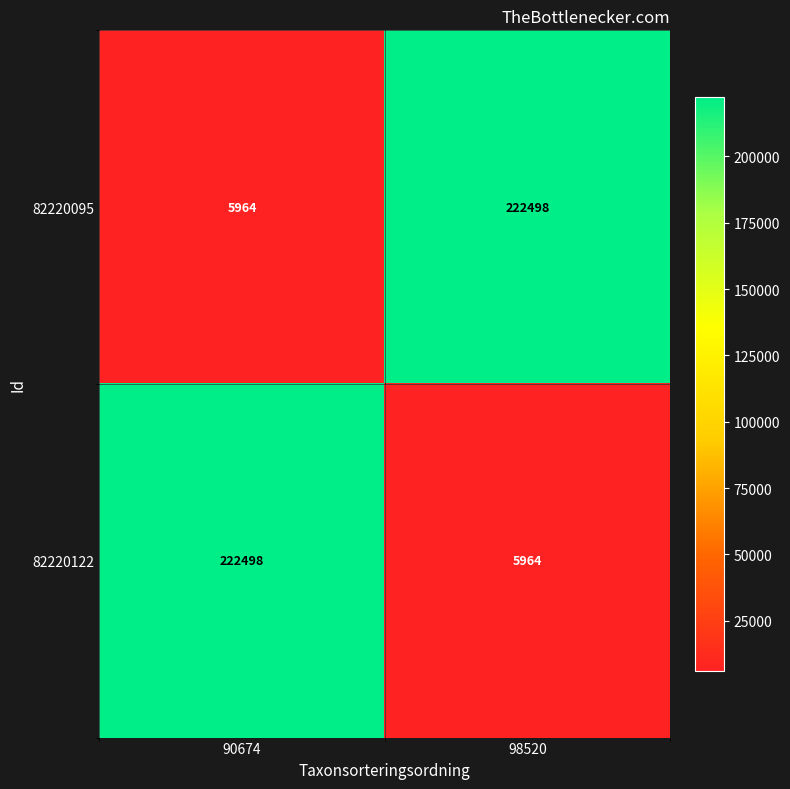

At which label does 82220122 reach its peak?

90674